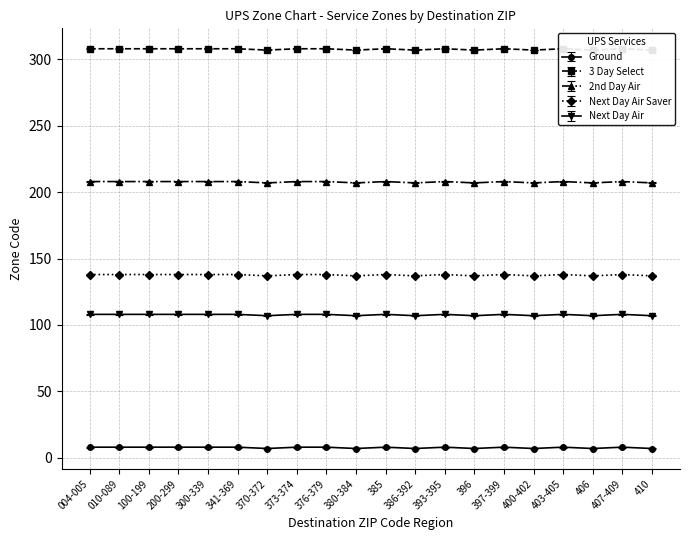

Count the Next Day Air Saver values in the range 307 to 308.

20